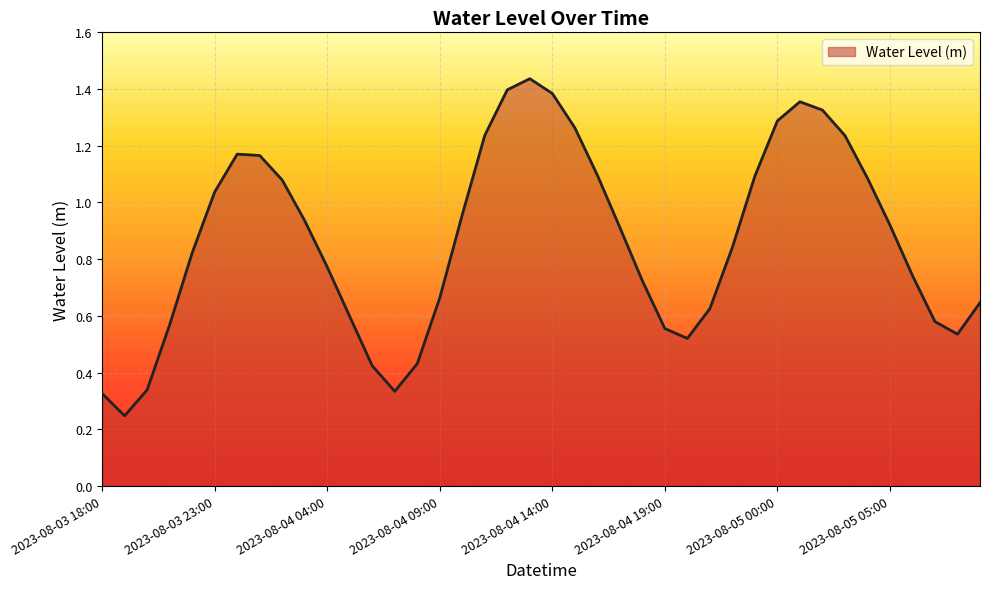

Reading right to left, what are all the values shown in this chart?

2023-08-05 09:00=0.6	2023-08-05 08:00=0.5	2023-08-05 07:00=0.6	2023-08-05 06:00=0.7	2023-08-05 05:00=0.9	2023-08-05 04:00=1.1	2023-08-05 03:00=1.2	2023-08-05 02:00=1.3	2023-08-05 01:00=1.4	2023-08-05 00:00=1.3	2023-08-04 23:00=1.1	2023-08-04 22:00=0.8	2023-08-04 21:00=0.6	2023-08-04 20:00=0.5	2023-08-04 19:00=0.6	2023-08-04 18:00=0.7	2023-08-04 17:00=0.9	2023-08-04 16:00=1.1	2023-08-04 15:00=1.3	2023-08-04 14:00=1.4	2023-08-04 13:00=1.4	2023-08-04 12:00=1.4	2023-08-04 11:00=1.2	2023-08-04 10:00=1.0	2023-08-04 09:00=0.7	2023-08-04 08:00=0.4	2023-08-04 07:00=0.3	2023-08-04 06:00=0.4	2023-08-04 05:00=0.6	2023-08-04 04:00=0.8	2023-08-04 03:00=0.9	2023-08-04 02:00=1.1	2023-08-04 01:00=1.2	2023-08-04 00:00=1.2	2023-08-03 23:00=1.0	2023-08-03 22:00=0.8	2023-08-03 21:00=0.6	2023-08-03 20:00=0.3	2023-08-03 19:00=0.2	2023-08-03 18:00=0.3